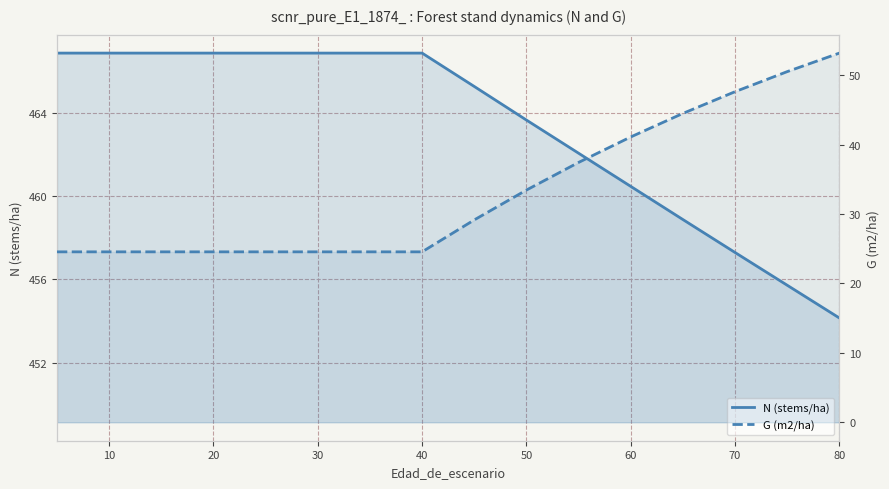

Reading left to right, transcribe all the data shown in this chart.

N (stems/ha): 466.9	466.9	466.9	466.9	466.9	466.9	466.9	466.9	465.2	463.6	462.1	460.5	458.9	457.3	455.7	454.1
G (m2/ha): 24.6	24.6	24.6	24.6	24.6	24.6	24.6	24.6	29.1	33.5	37.4	41.1	44.5	47.6	50.5	53.2